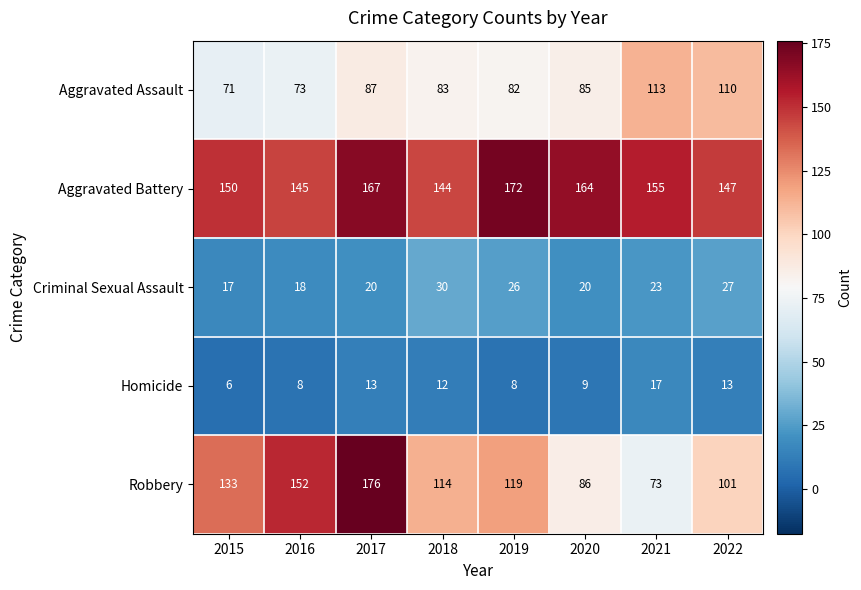

What is the average value of the Aggravated Battery series?

156